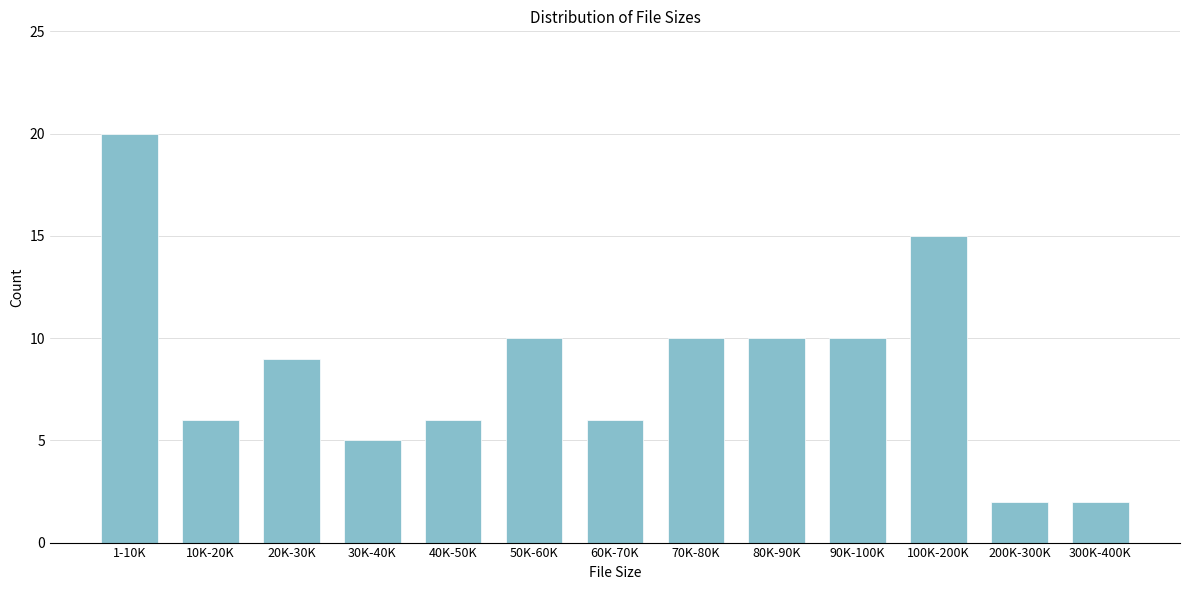

Reading left to right, what are all the values shown in this chart?

1-10K=20	10K-20K=6	20K-30K=9	30K-40K=5	40K-50K=6	50K-60K=10	60K-70K=6	70K-80K=10	80K-90K=10	90K-100K=10	100K-200K=15	200K-300K=2	300K-400K=2